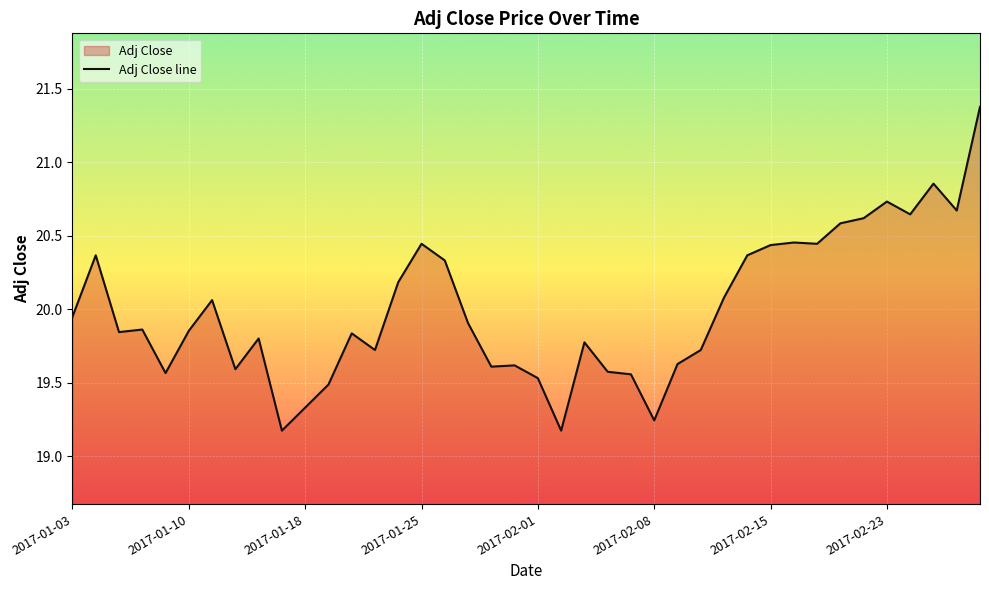

Is it true that the value at 2017-02-15 is 11.4?

False